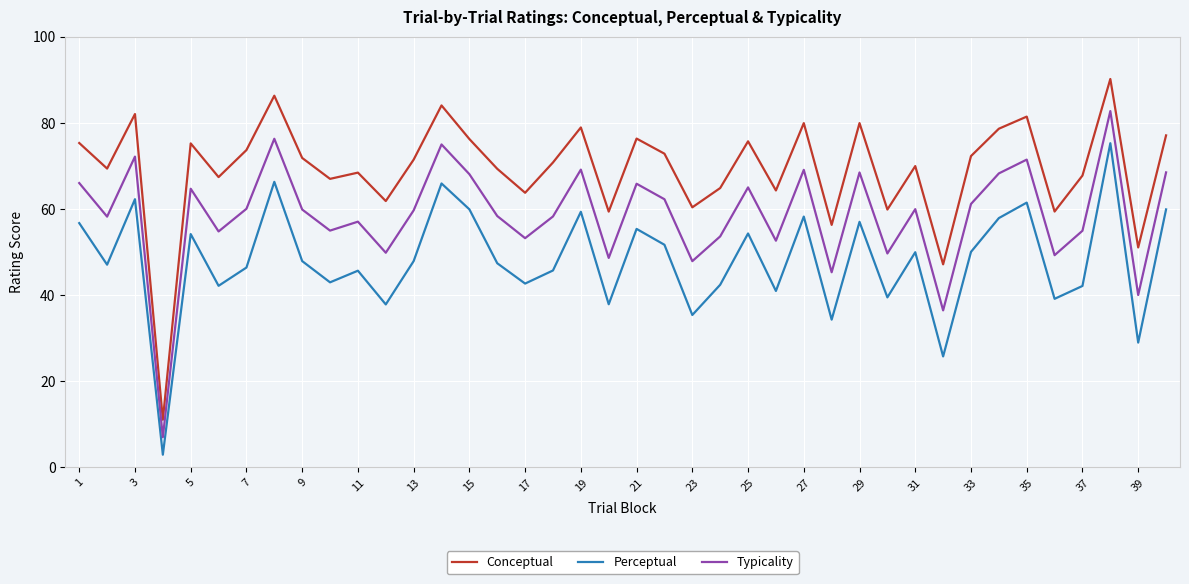

True or false: Conceptual has more than 1 points higher than both neighbors.

True